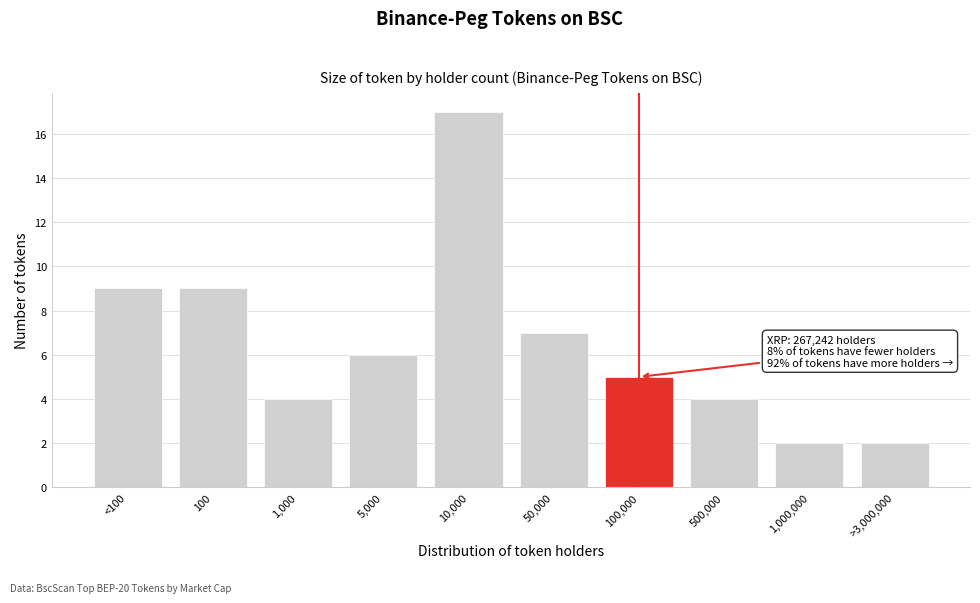

Reading left to right, transcribe all the data shown in this chart.

<100=9	100=9	1,000=4	5,000=6	10,000=17	50,000=7	100,000=5	500,000=4	1,000,000=2	>3,000,000=2